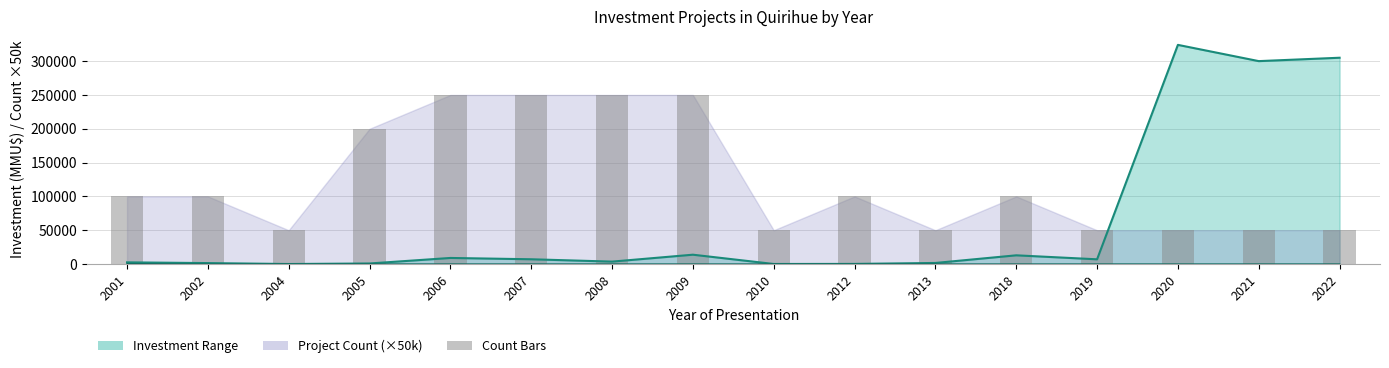

What is the lowest value of the Max Investment series?

41